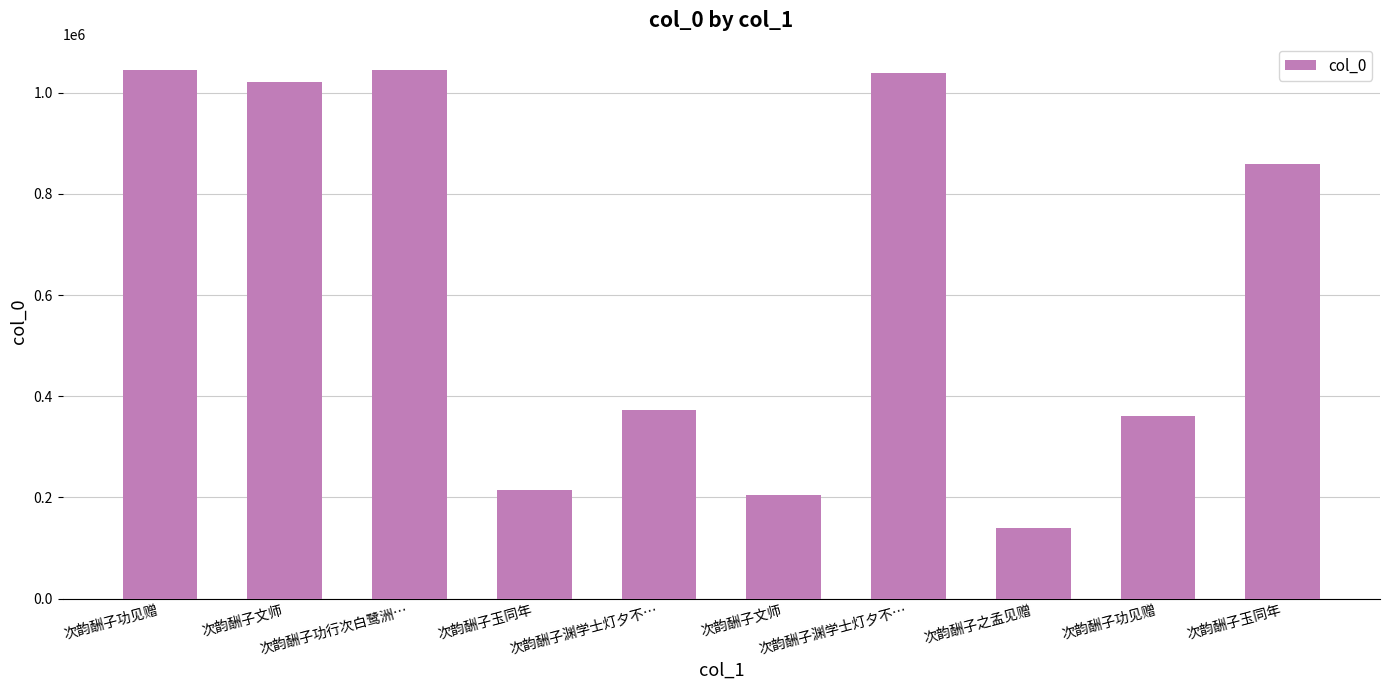

Does the chart contain any negative values?

No